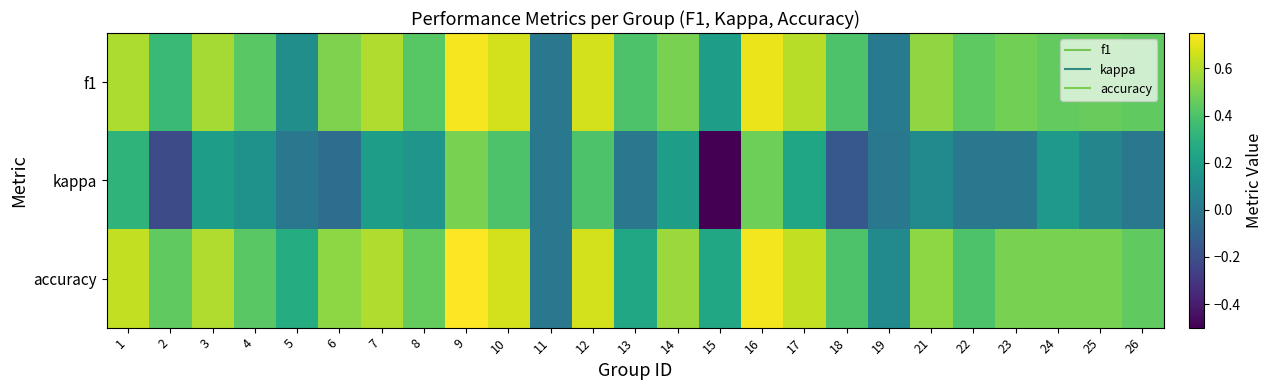

Which series has the largest range (max minus min)?

kappa